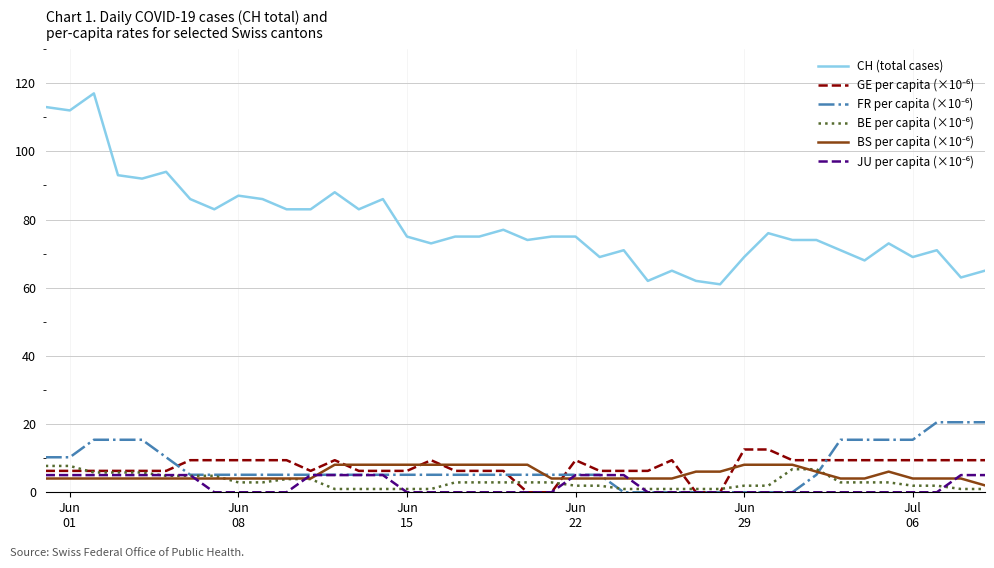

What is the greatest value displayed?

117.0